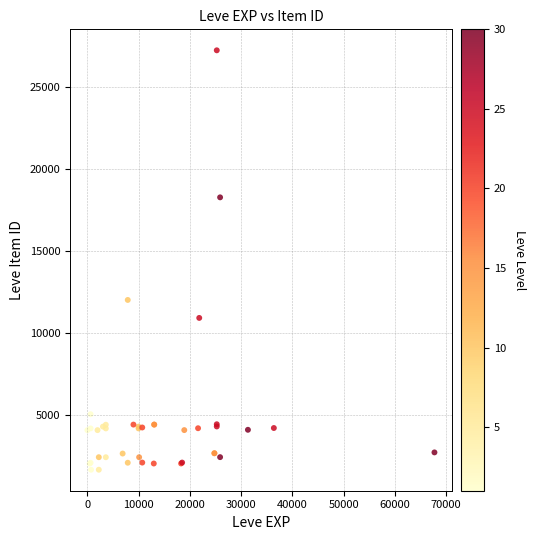

What Y value in the scatter plot is closest to 14448?

12018